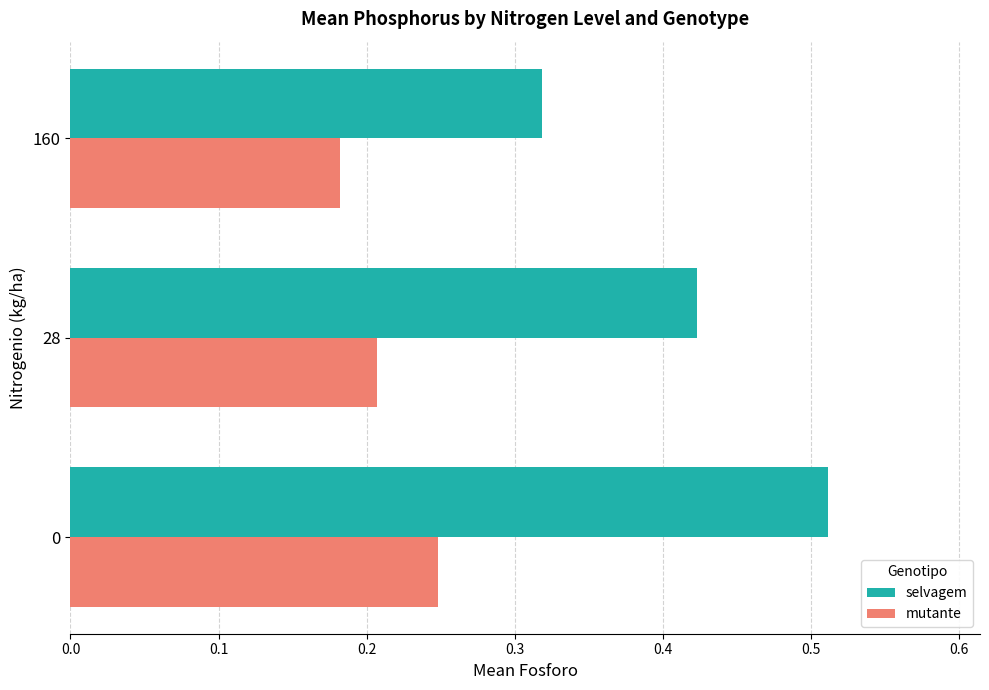

List the series in order of their overall mean, highest first.

selvagem, mutante